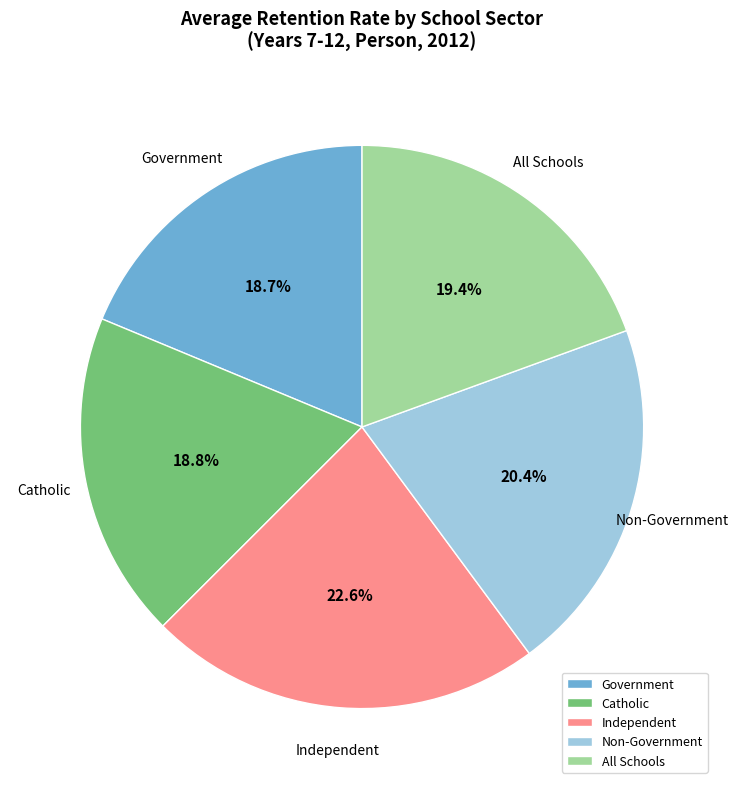

What is the largest slice in the pie chart?

Independent